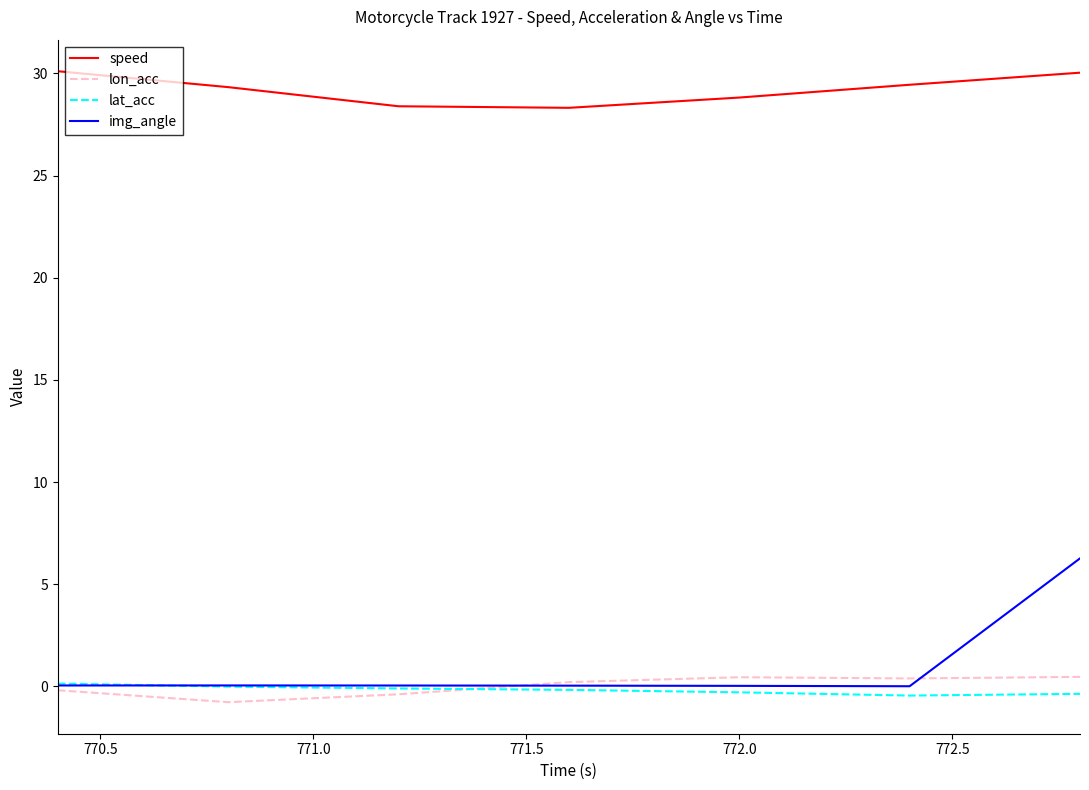

What are all the series names shown in the legend?

speed, lon_acc, lat_acc, img_angle